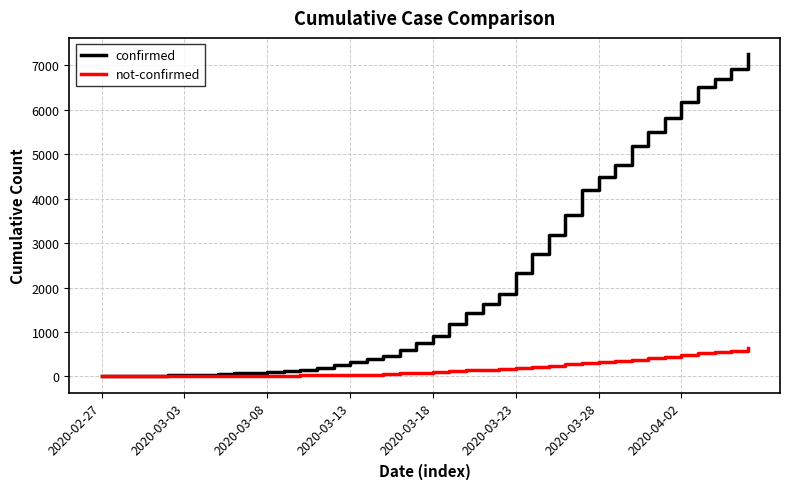

What is the maximum value for not-confirmed?

630